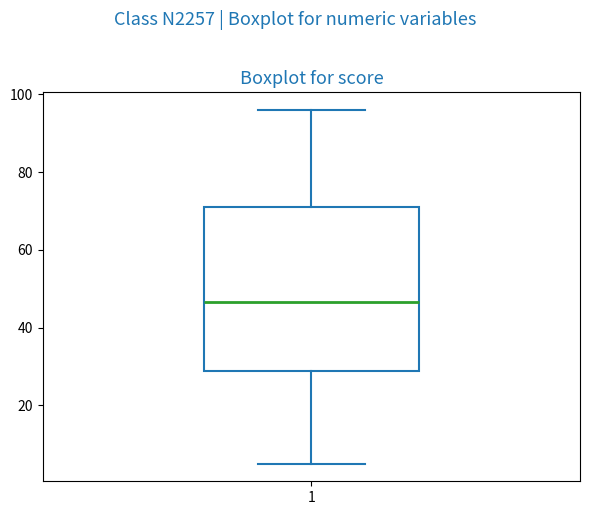

Read this box plot against the y-axis: the position of the median line, the range covered by the box, and the ends of both whiskers. The values are not printed on the chart, so give them approximately, as read against the axis.

median 46, box 28 to 72, whiskers 6 to 96